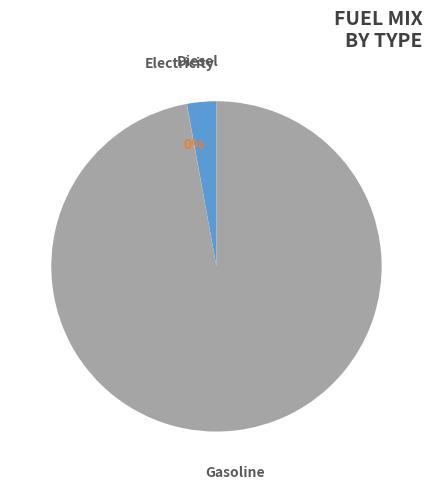

Is there a majority slice in this chart?

Yes